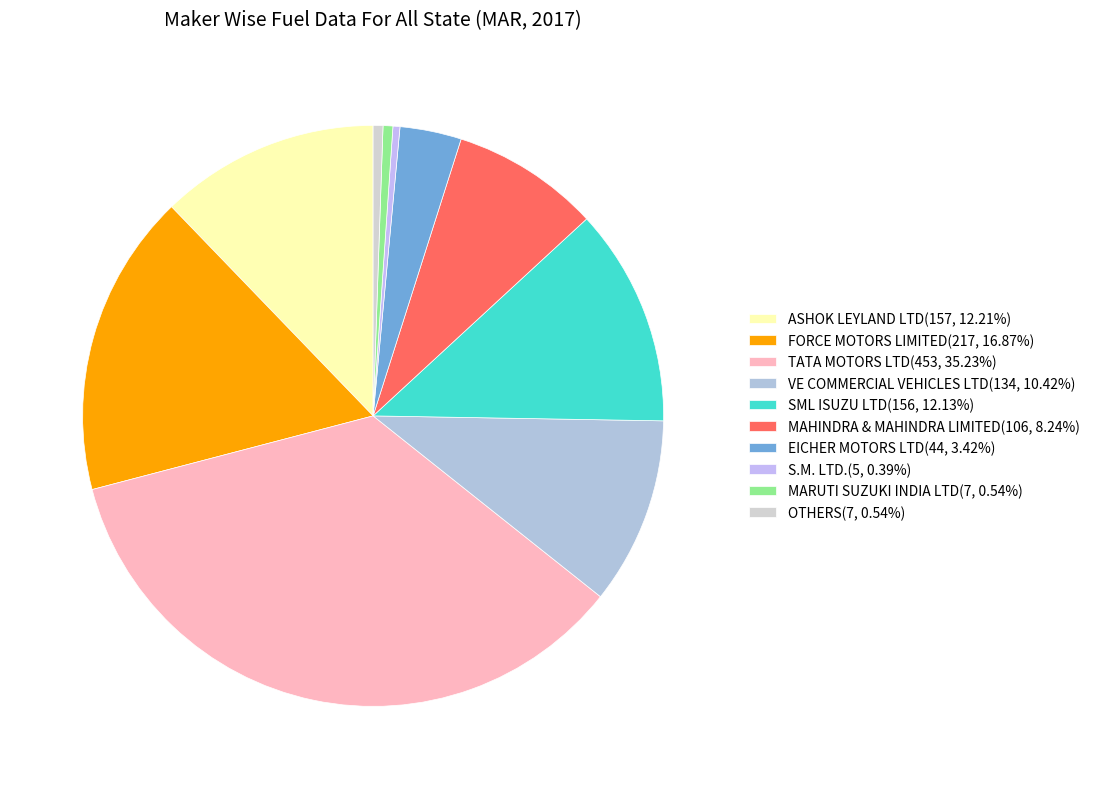

True or false: MAHINDRA & MAHINDRA LIMITED accounts for 23% of the total.

False